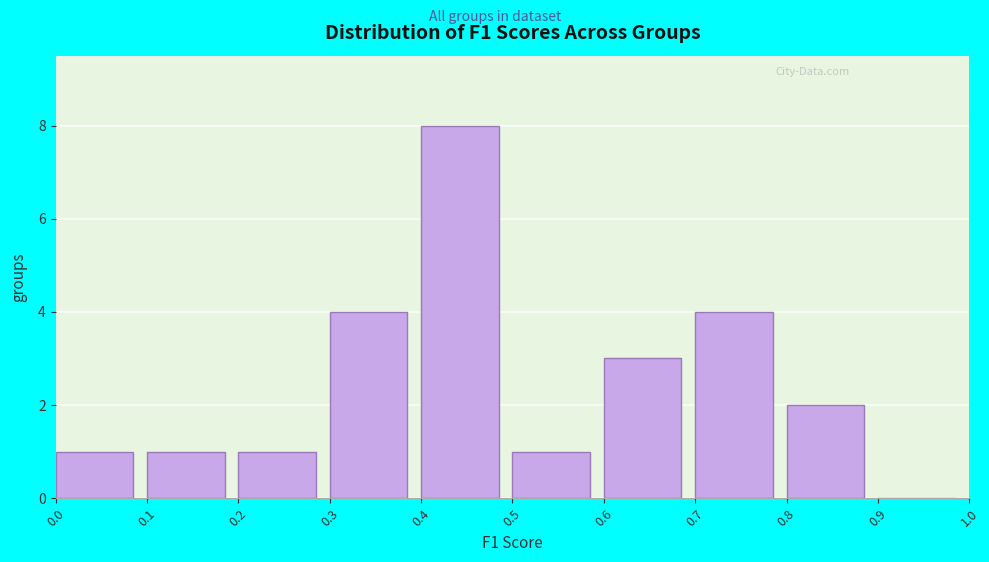

Reading left to right, list every bar in this chart as the range it spans on the x-axis followed by its height. The values are not printed on the chart, so give them approximately, as read against the axis.

0.0 to 0.1: 1
0.1 to 0.2: 1
0.2 to 0.3: 1
0.3 to 0.4: 4
0.4 to 0.5: 8
0.5 to 0.6: 1
0.6 to 0.7: 3
0.7 to 0.8: 4
0.8 to 0.9: 2
0.9 to 1.0: 0